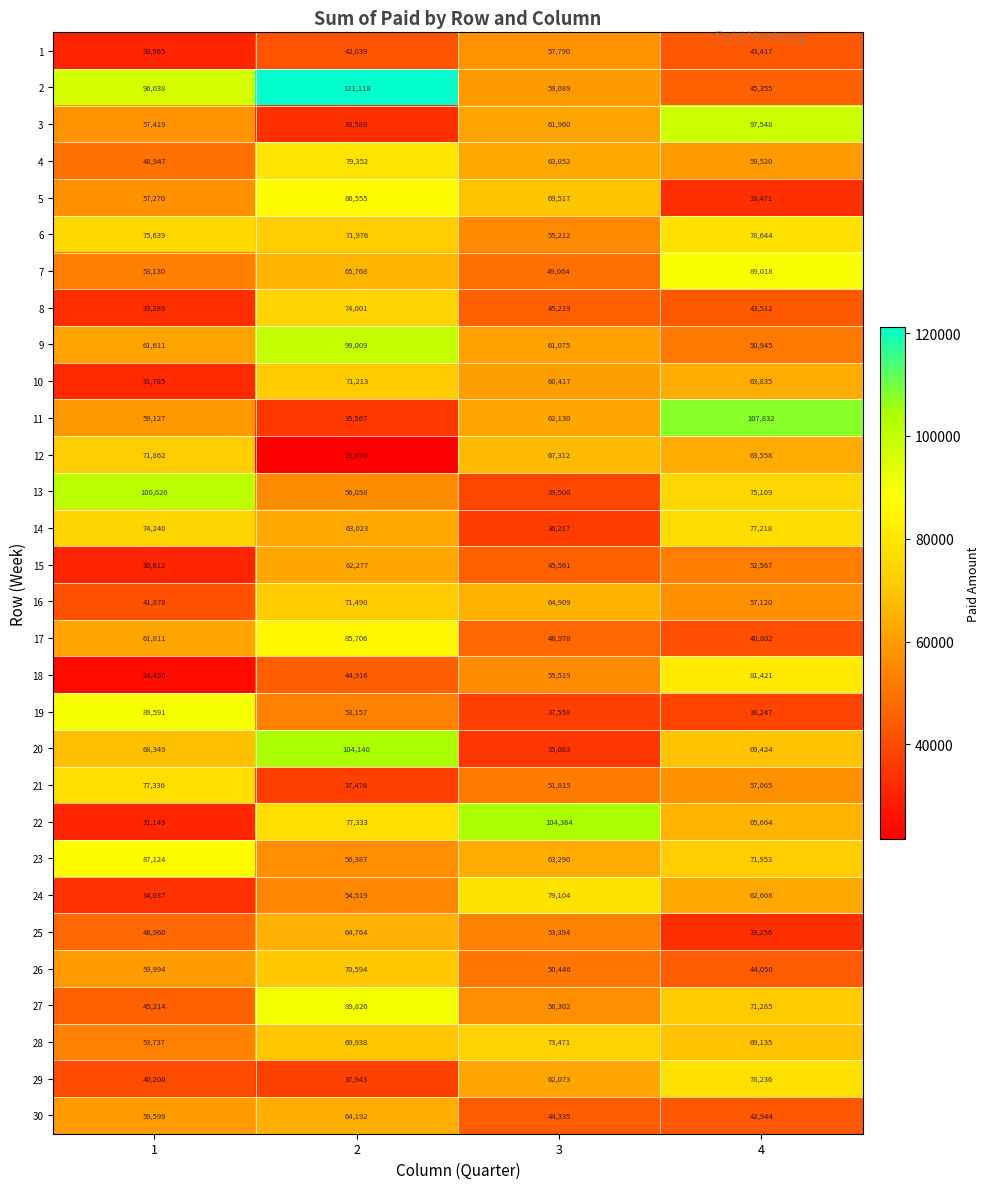

What is the difference between the 16 values at 4 and 3?

7789